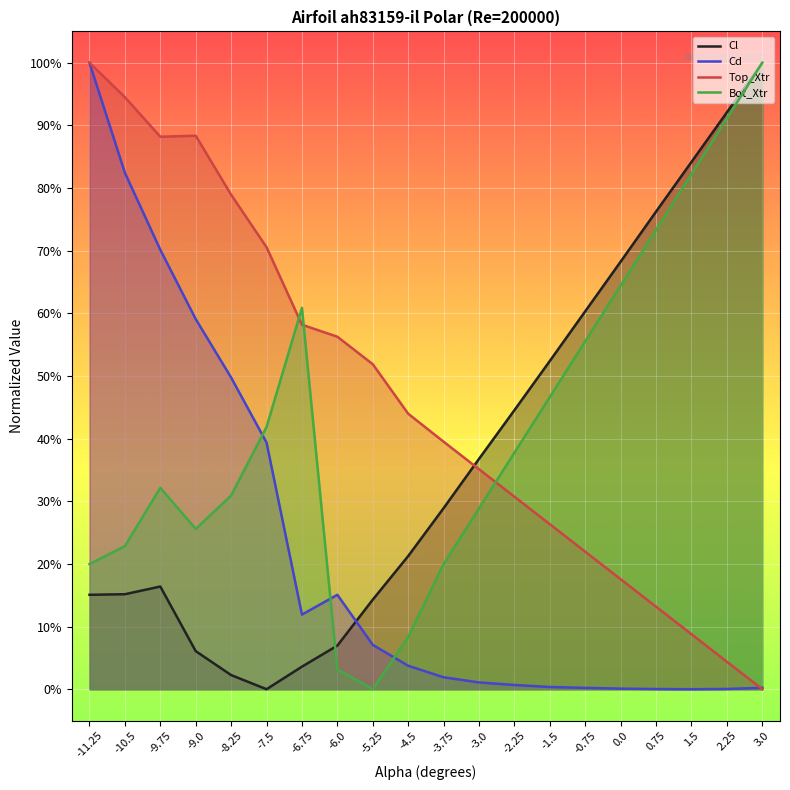

At which category does Bot_Xtr reach its first local peak?

-9.75